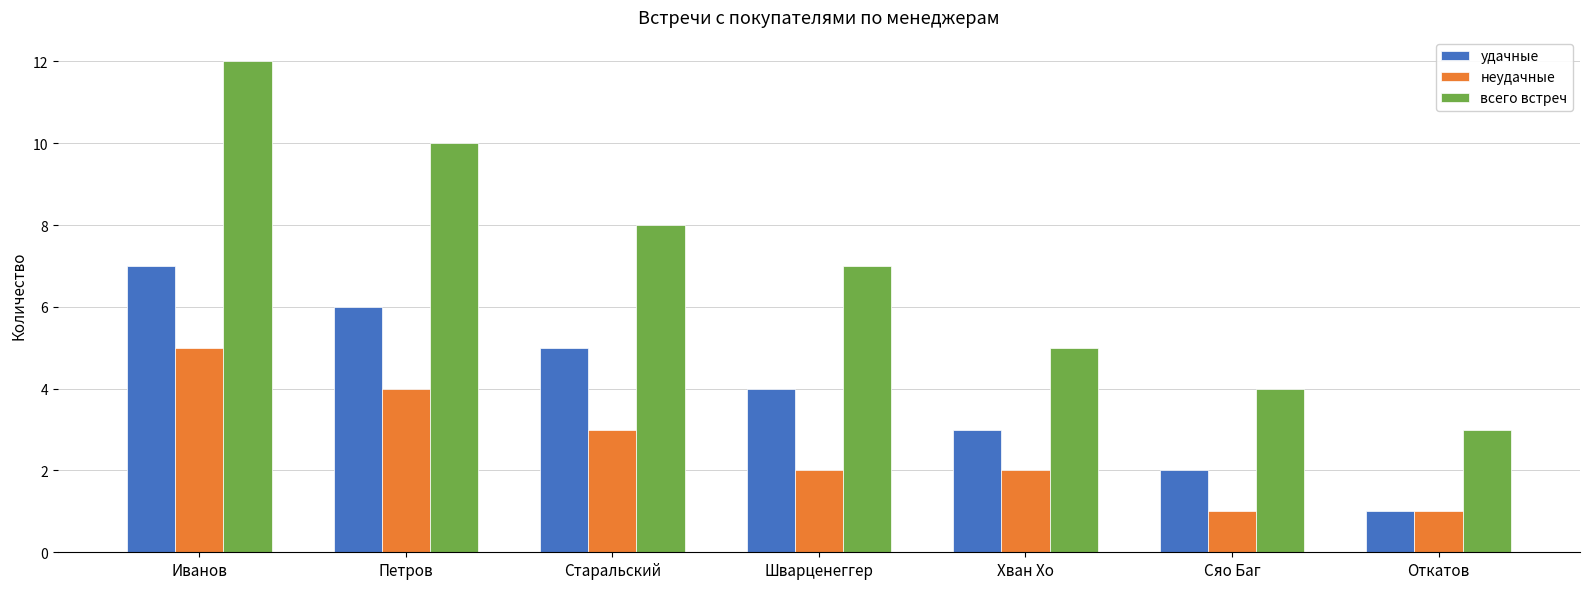

What is the approximate value of всего встреч at Шварценеггер?

7